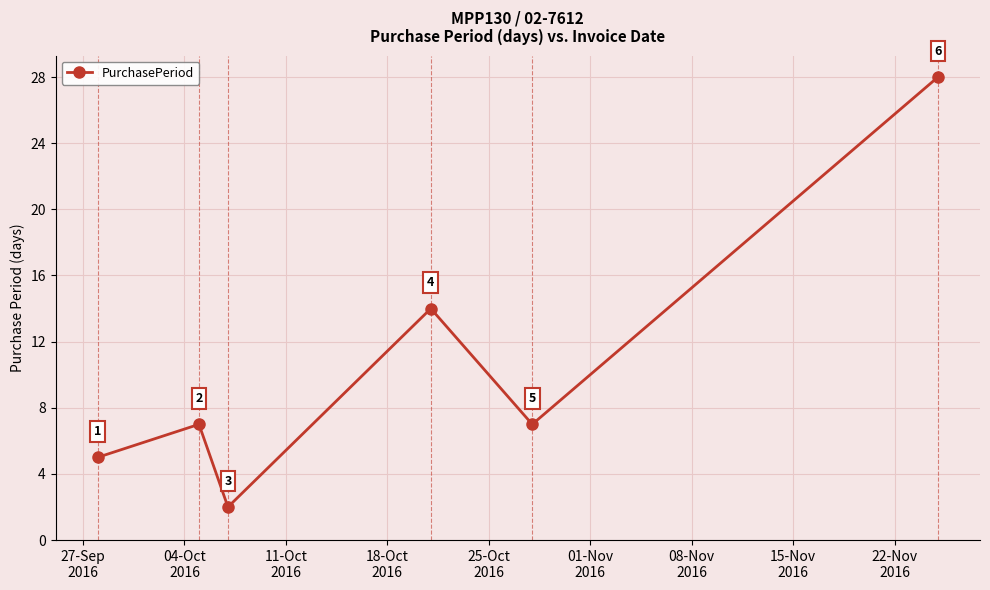

Reading left to right, transcribe all the data shown in this chart.

5	7	2	14	7	28